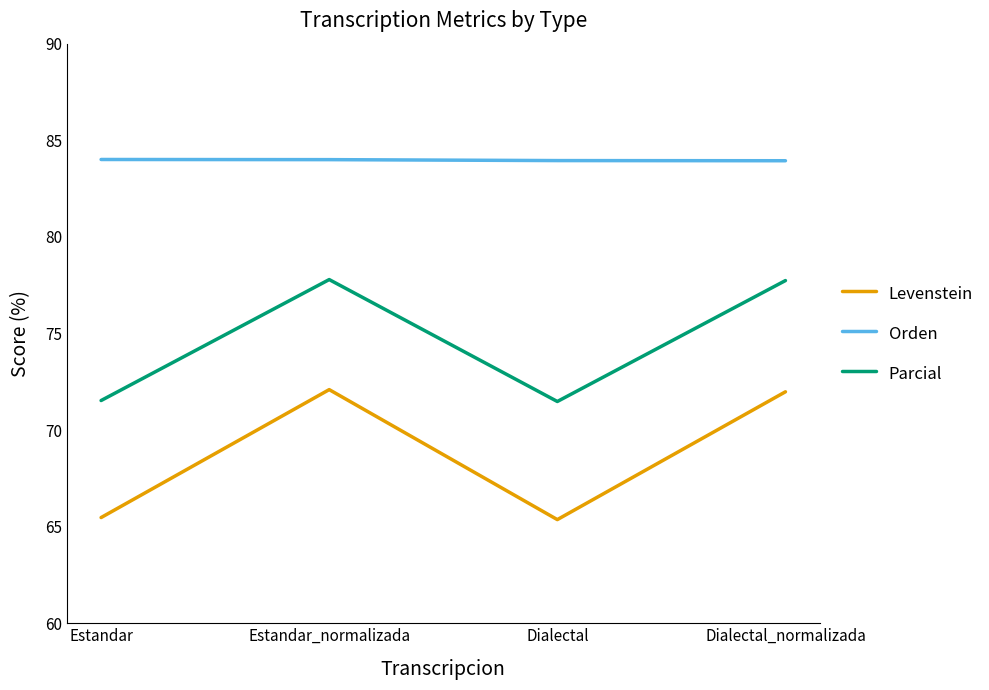

What is the minimum value for Orden?

83.9